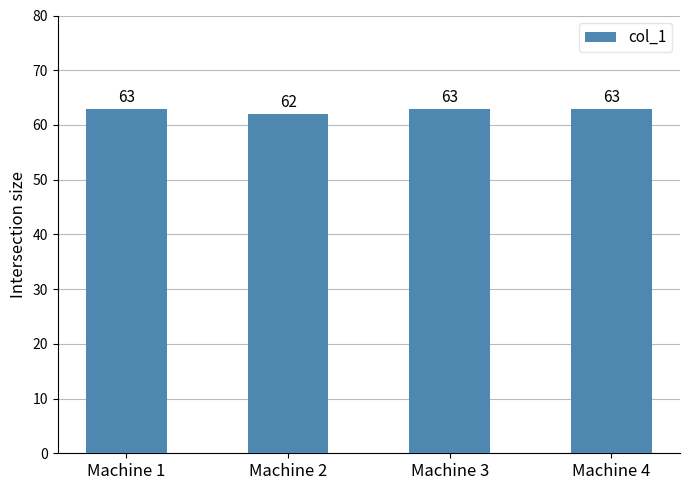

What is the sum of all values?

251